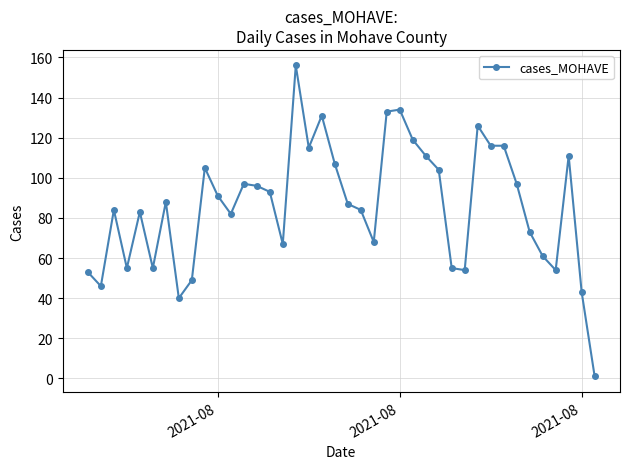

What is the greatest value displayed?

156